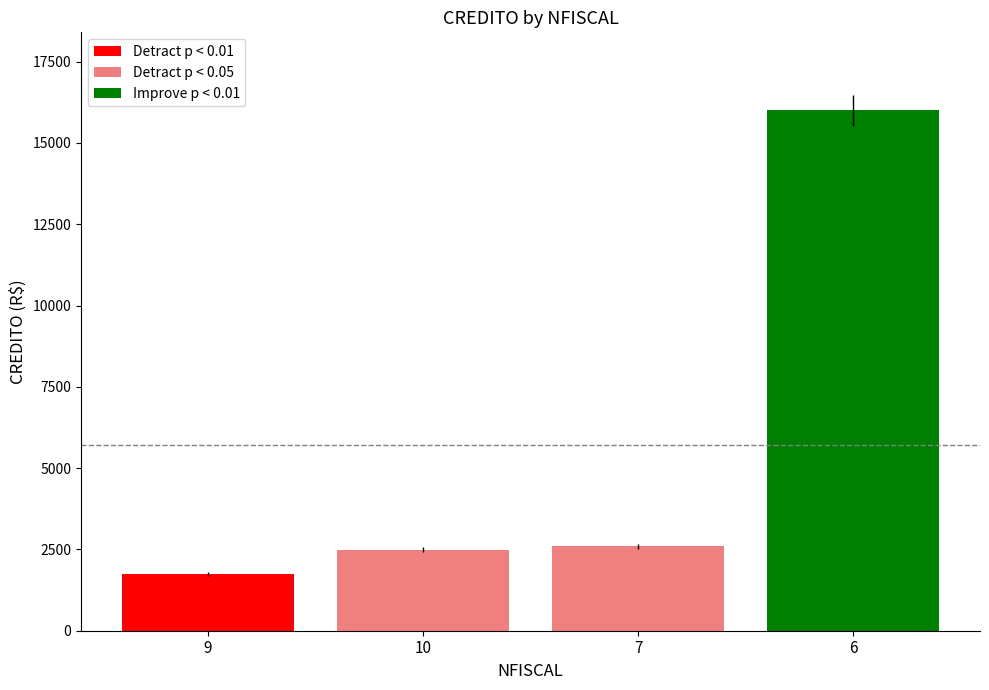

How many bars are there in total?

4